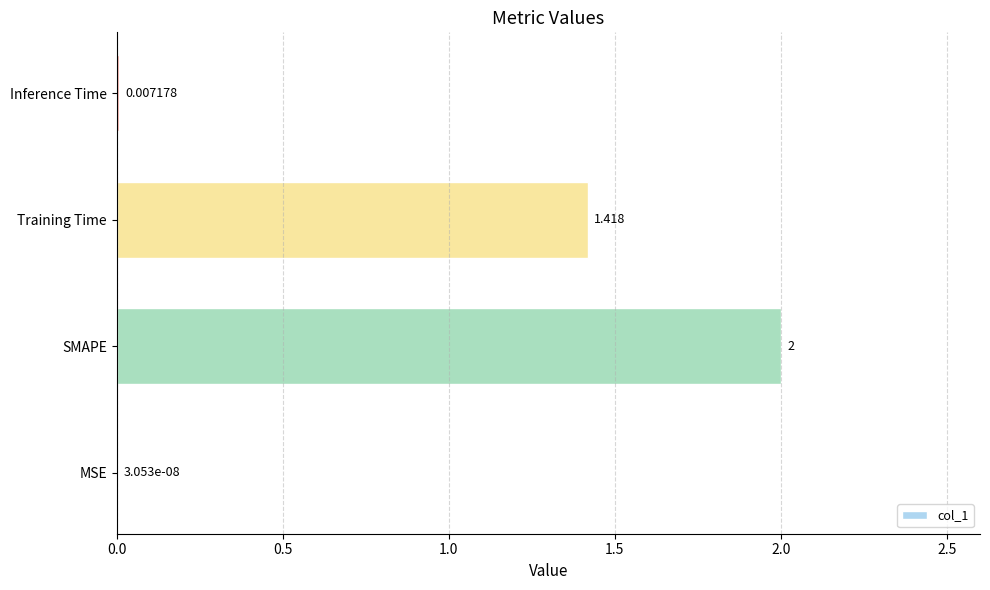

Which has a higher value, SMAPE or Inference Time?

SMAPE